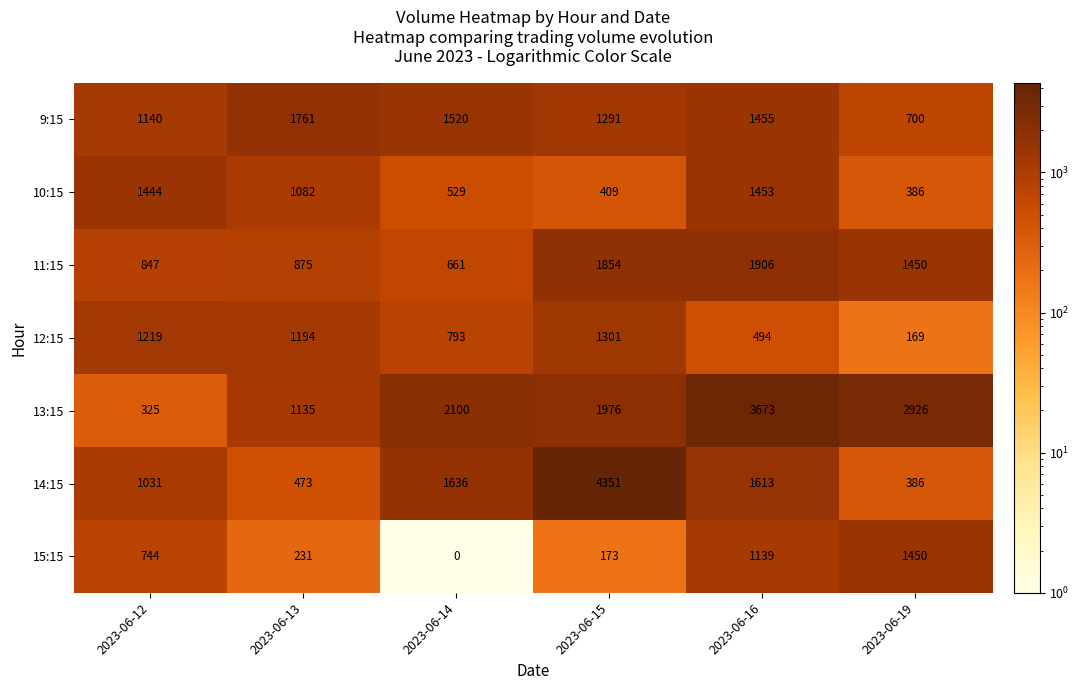

The 9:15 series shows 700 at 2023-06-19. True or false?

True